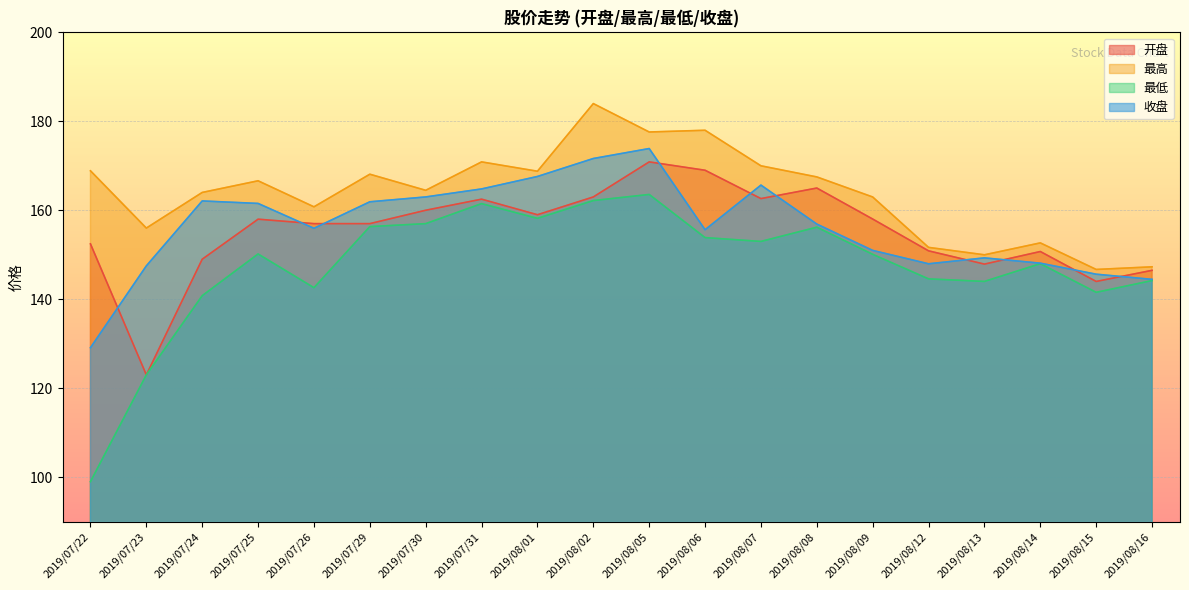

Reading left to right, extract all data points from this chart.

开盘: 152.4	123.0	149.0	158.0	157.0	157.0	160.0	162.5	159.0	163.0	170.9	169.0	162.6	165.0	158.0	150.9	147.9	150.7	144.0	146.5
最高: 168.9	156.0	164.0	166.6	160.8	168.1	164.5	170.9	168.8	184.0	177.6	178.0	170.0	167.5	163.0	151.7	150.0	152.7	146.7	147.3
最低: 99.0	123.0	140.8	150.2	142.6	156.3	157.0	161.5	158.2	162.2	163.6	153.9	153.0	156.2	150.1	144.6	144.0	148.0	141.6	144.2
收盘: 129.1	147.5	162.1	161.5	155.9	161.9	163.0	164.8	167.6	171.6	173.9	155.6	165.7	156.9	151.0	148.0	149.3	148.1	145.6	144.5